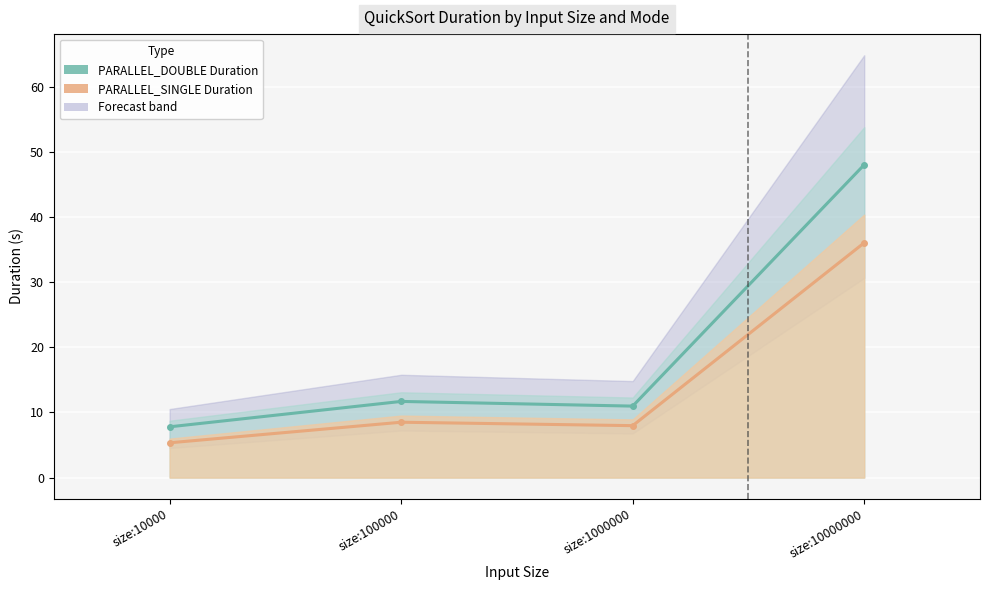

True or false: PARALLEL_SINGLE line and PARALLEL_DOUBLE line intersect in this chart.

False